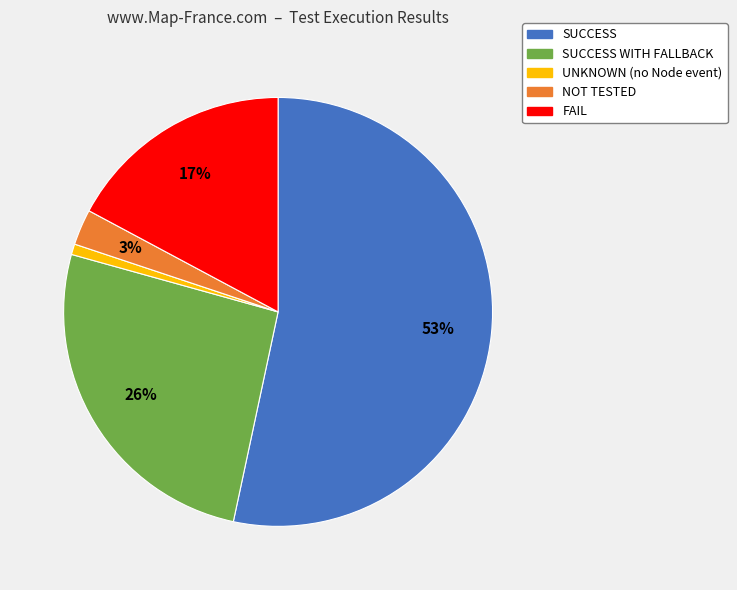

Does any single category account for the majority?

Yes